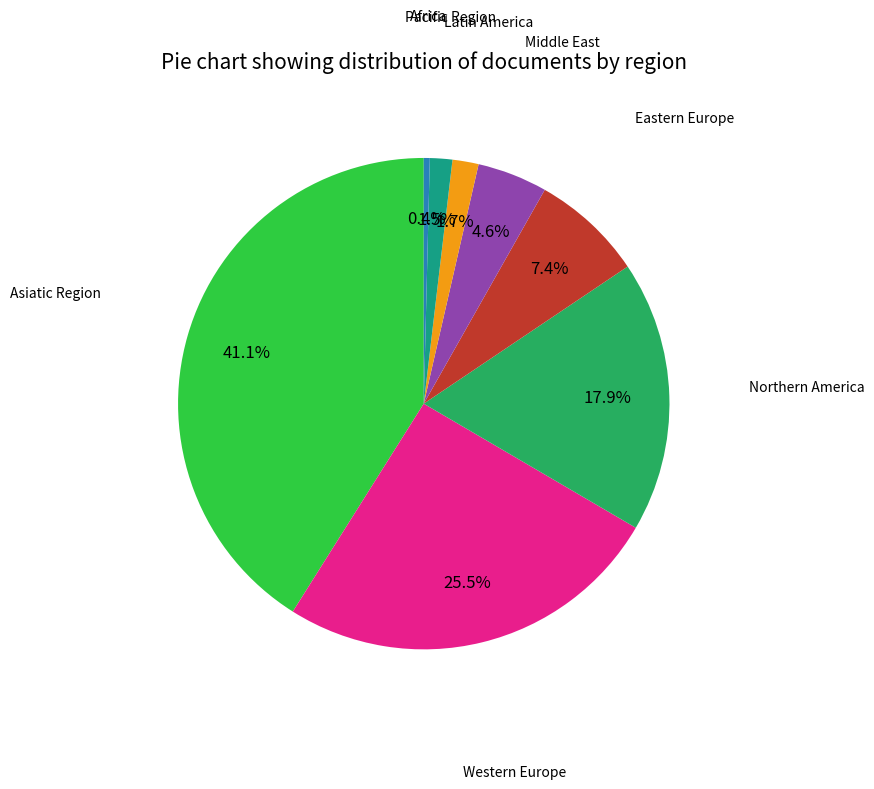

Is there any slice that represents more than half of the pie?

No